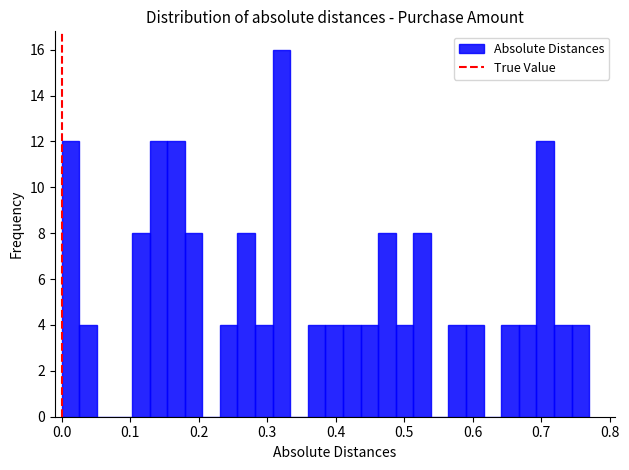

Around what value on the x-axis is the tallest bar? Give the approximate position of its centre, as read against the axis.

0.32